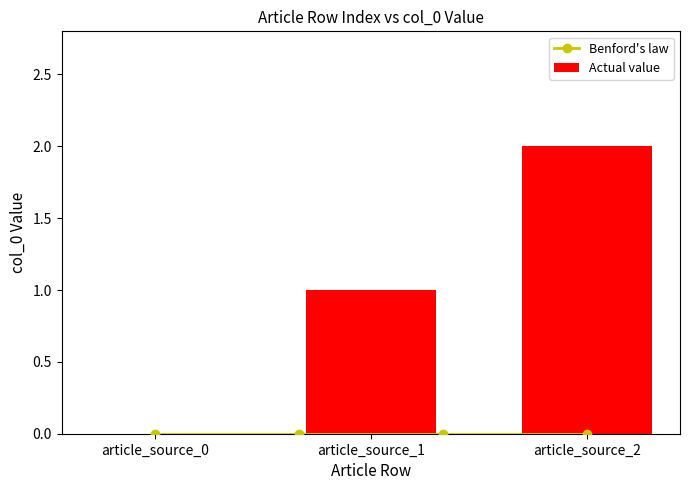

Is it true that the value at article_source_1 is 1?

True